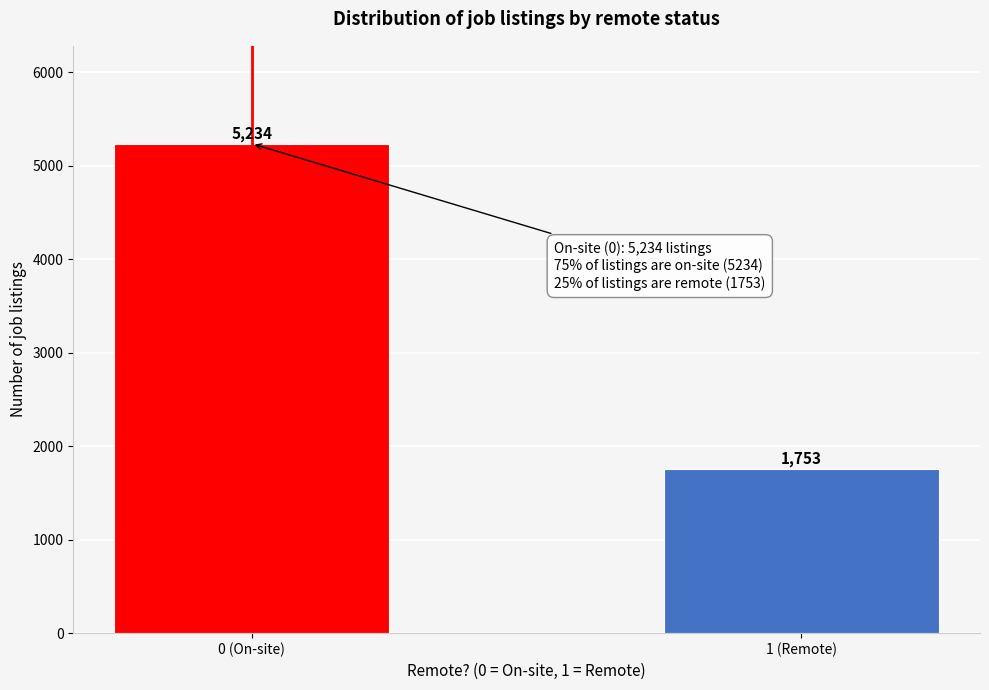

Reading left to right, what are all the values shown in this chart?

0 (On-site)=5234	1 (Remote)=1753